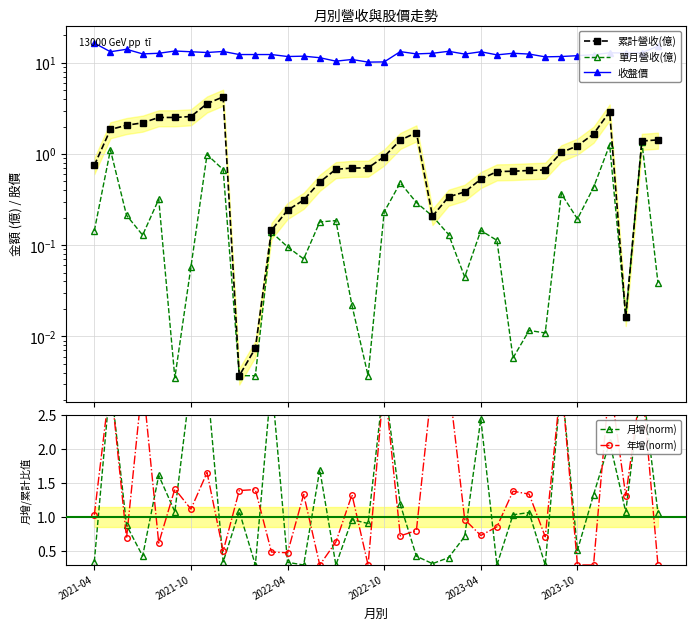

What position from the right is 2021-04?

36